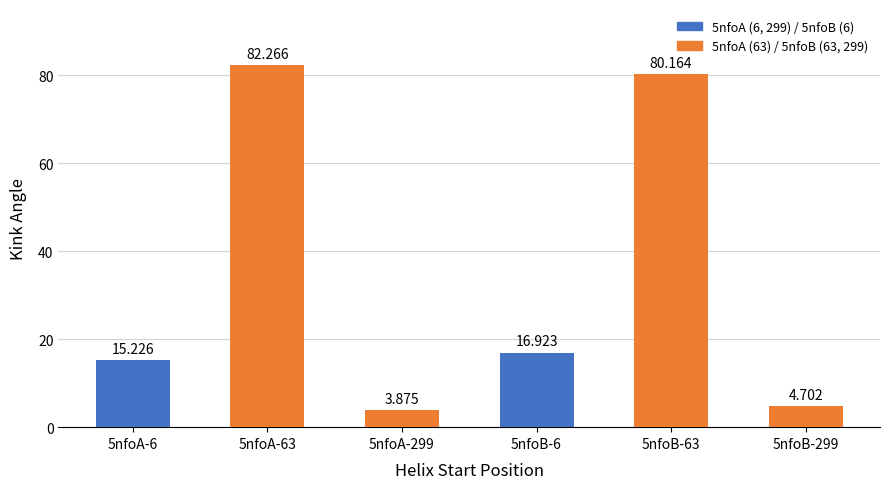

At which label does the data first exceed 16?

5nfoA-63